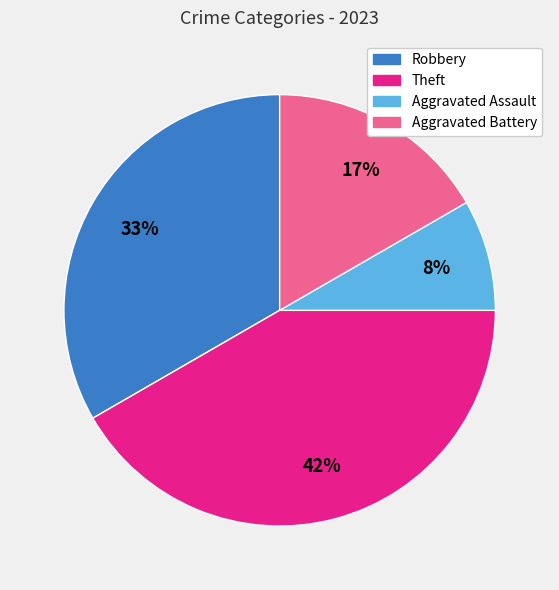

To the nearest percent, what percentage of the pie is Aggravated Battery?

17%